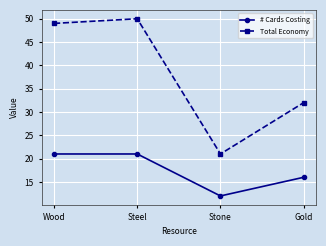

Which series has the widest spread of values?

Total Economy